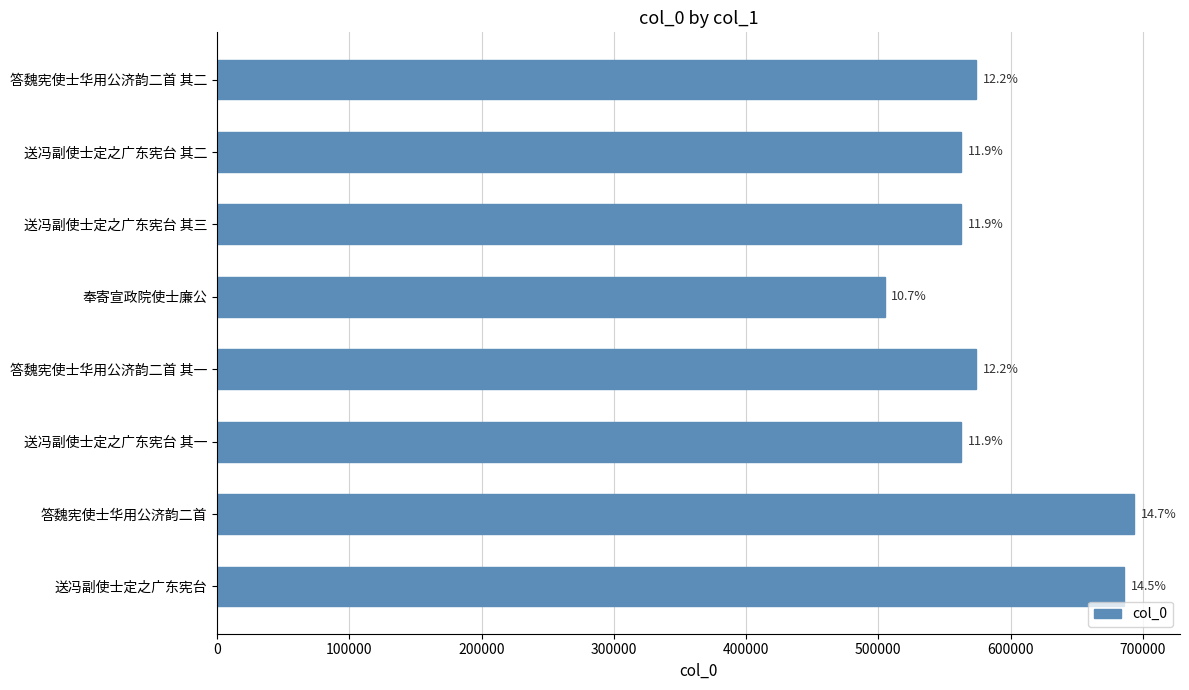

Are the bars horizontal?

Yes